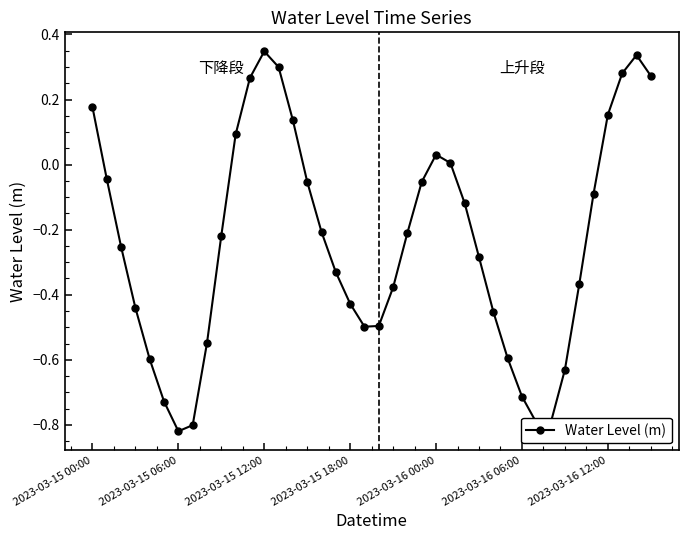

True or false: the data has more than 2 interior local peaks.

True